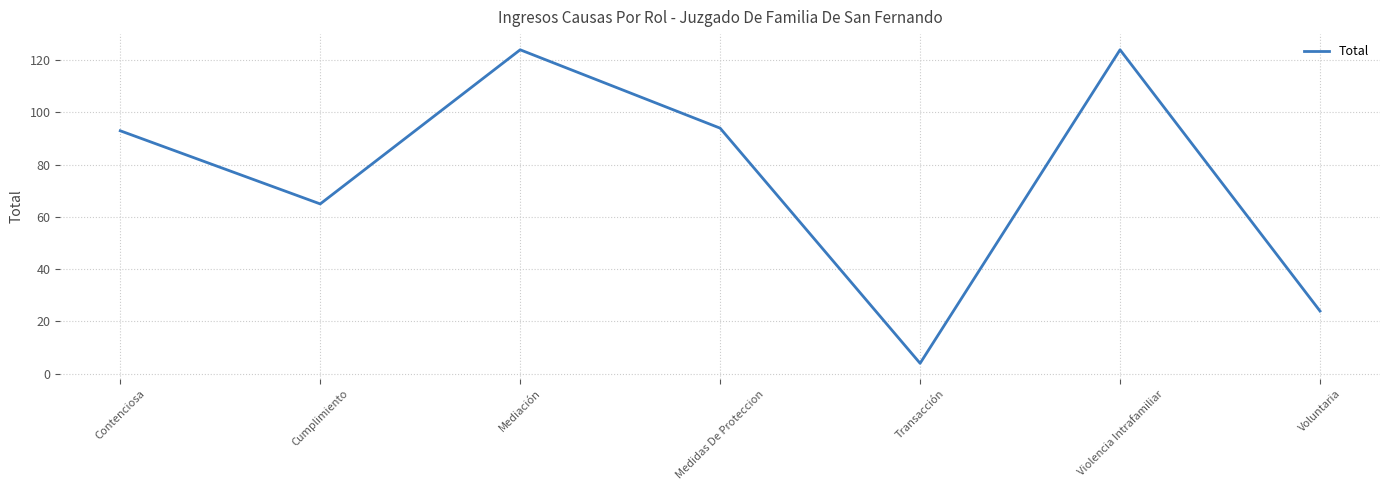

Is it true that the value at Voluntaria is 24?

True